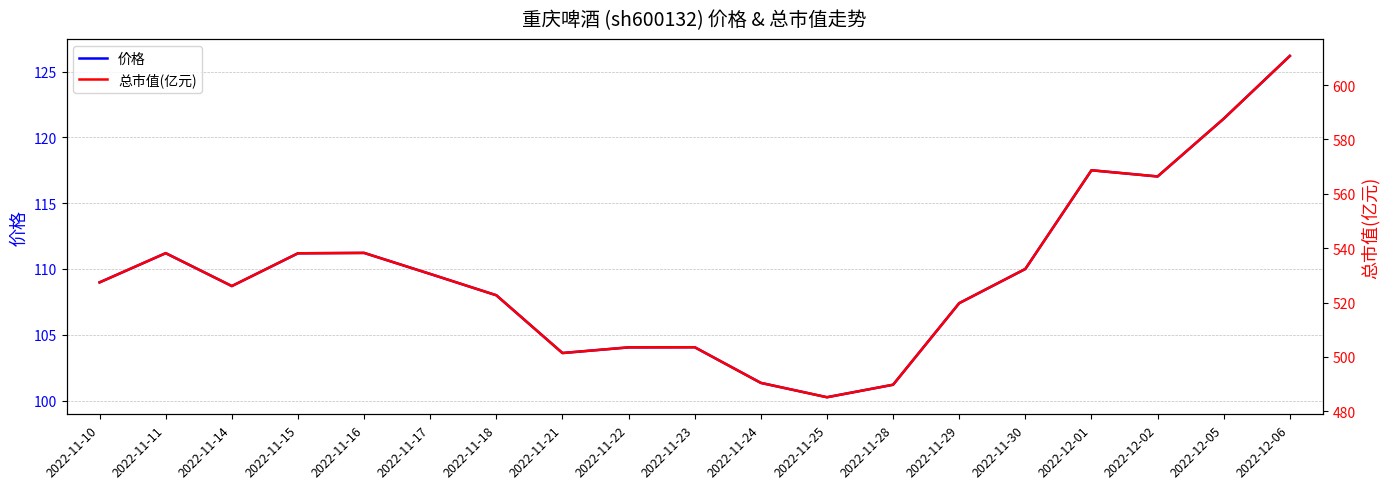

What is the difference between the highest and lowest values at 2022-11-29?

412.4